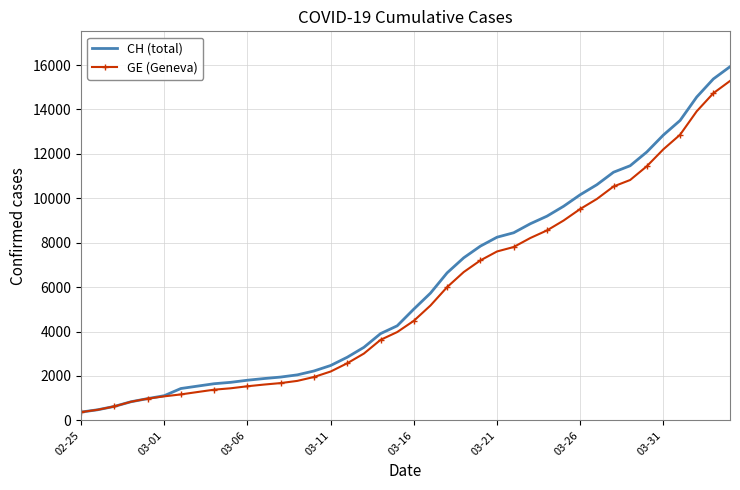

What is the greatest value displayed?

15926